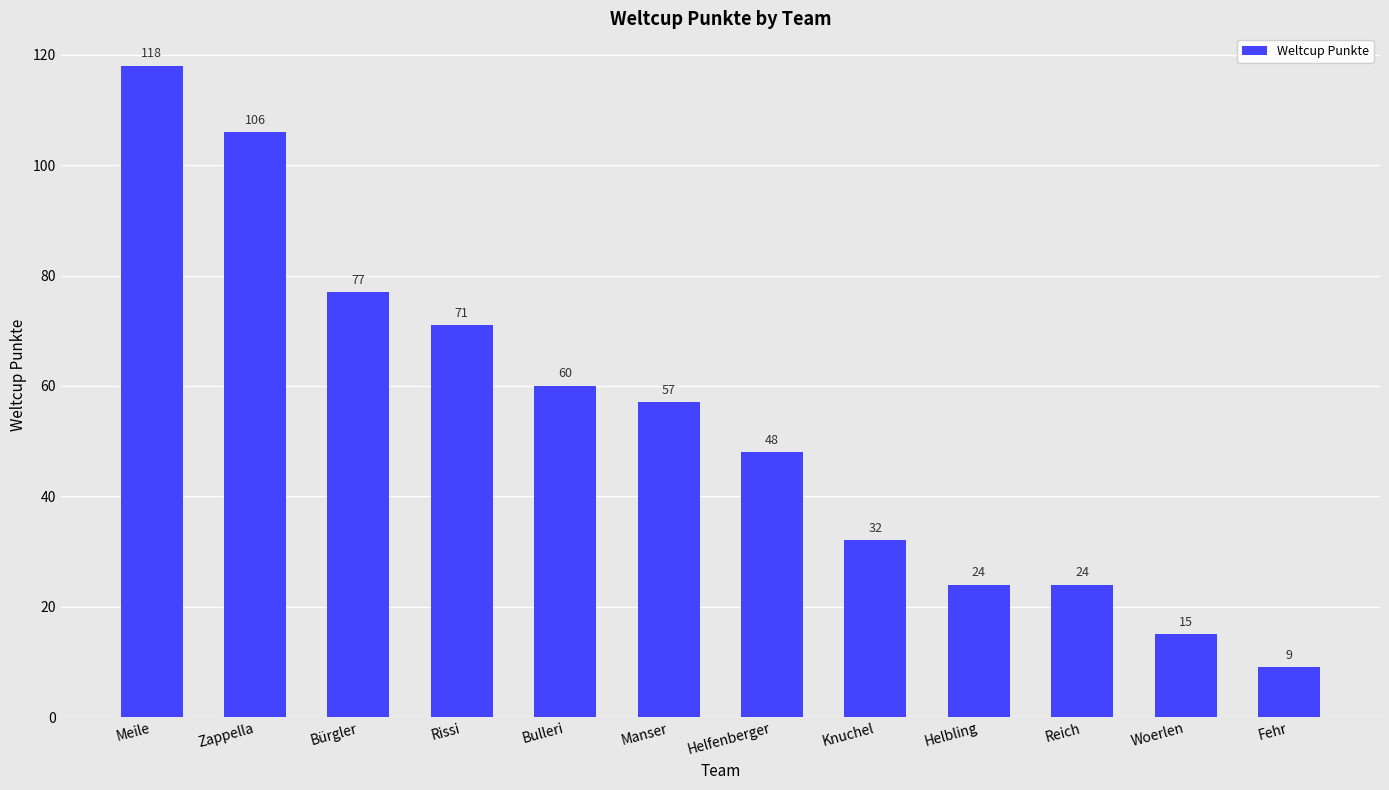

What is the ratio of the value at Knuchel to the value at Rissi?

0.5